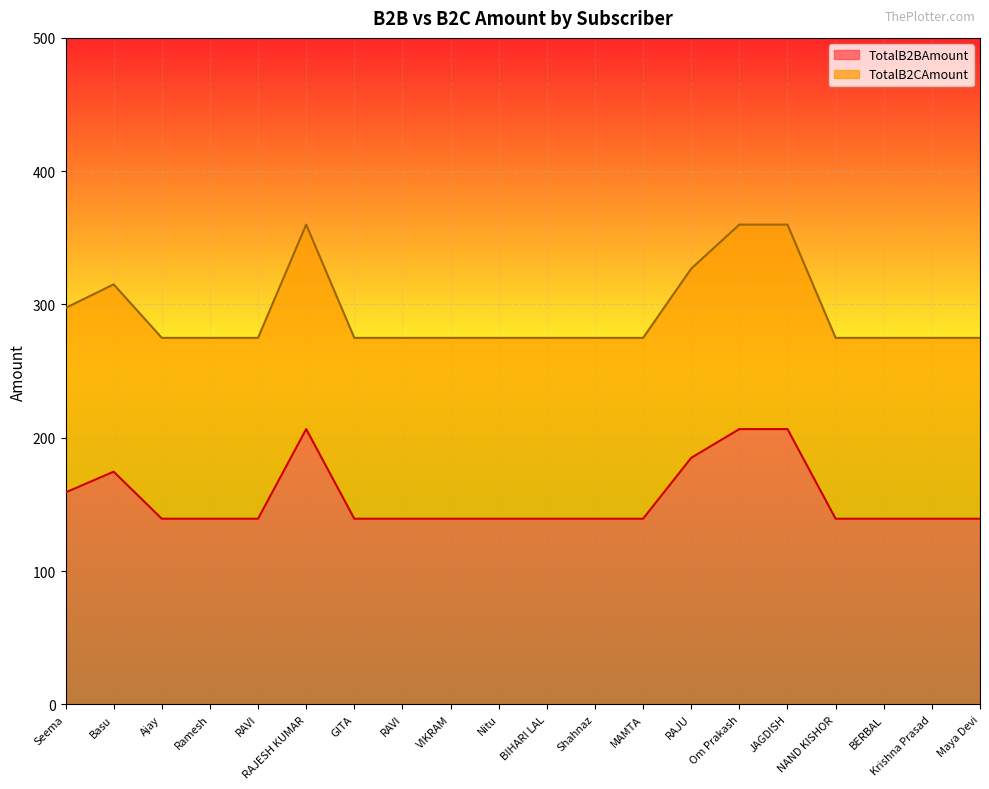

What is the minimum value shown in the chart?

139.2